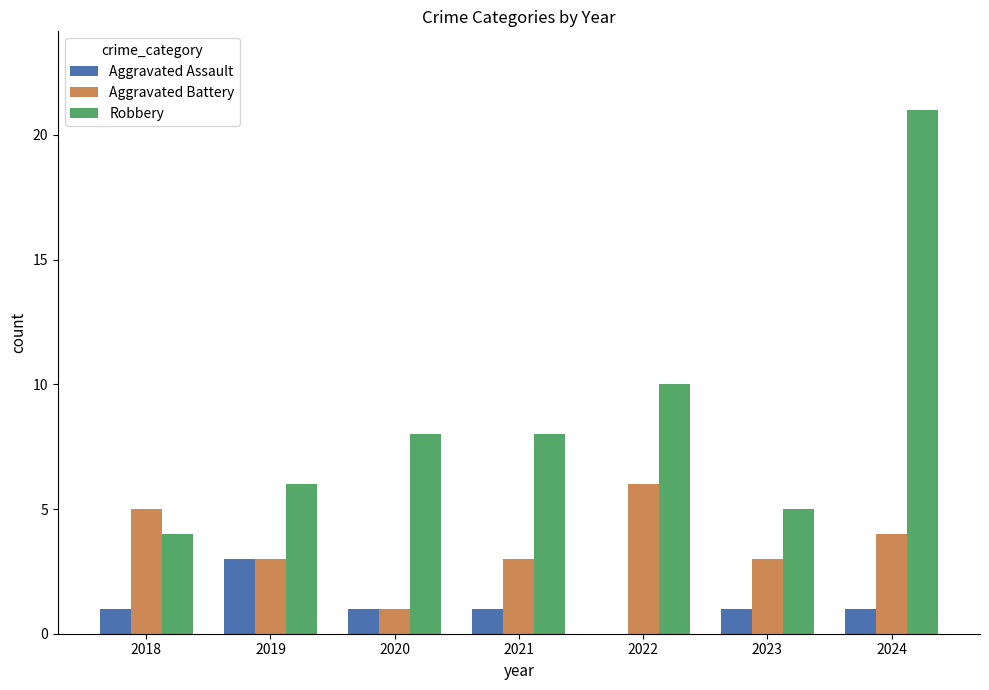

Which series has the widest spread of values?

Robbery